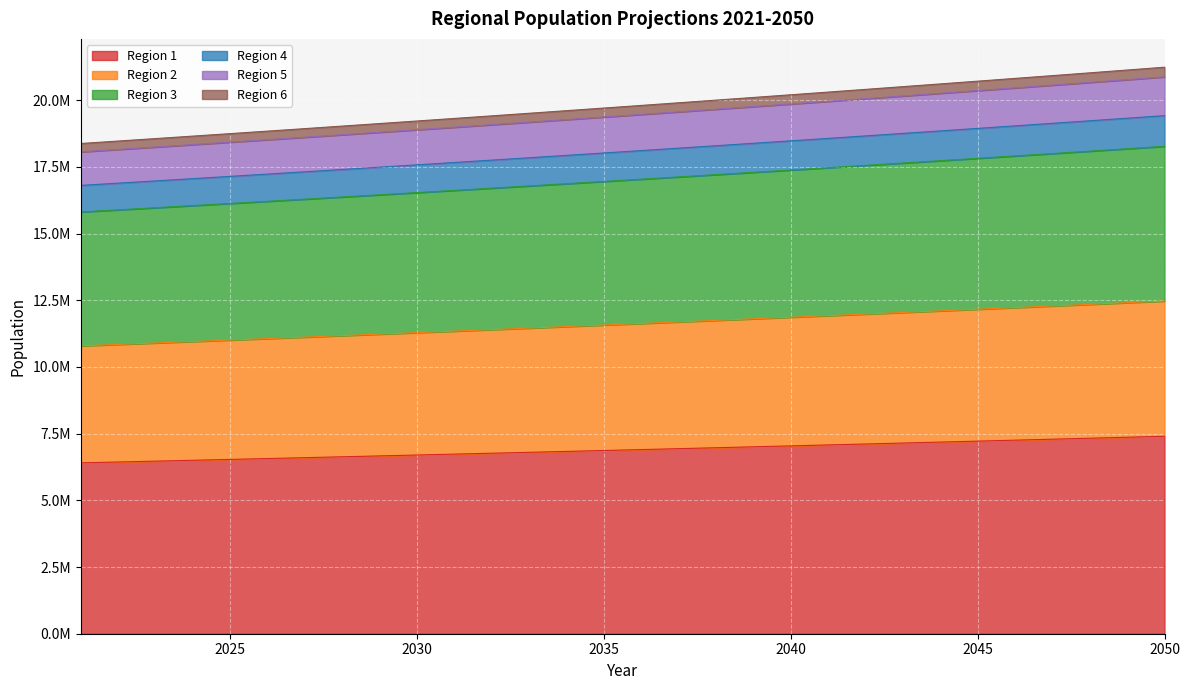

What is the average value of the Region 1 series?

6892868.1